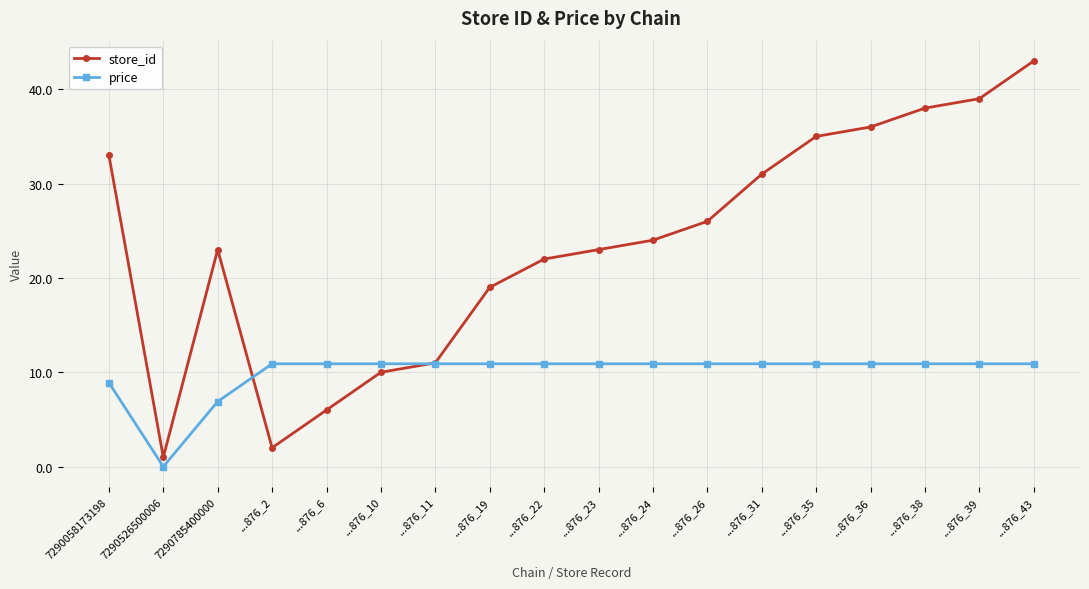

The store_id series shows 39.0 at ...876_39. True or false?

True